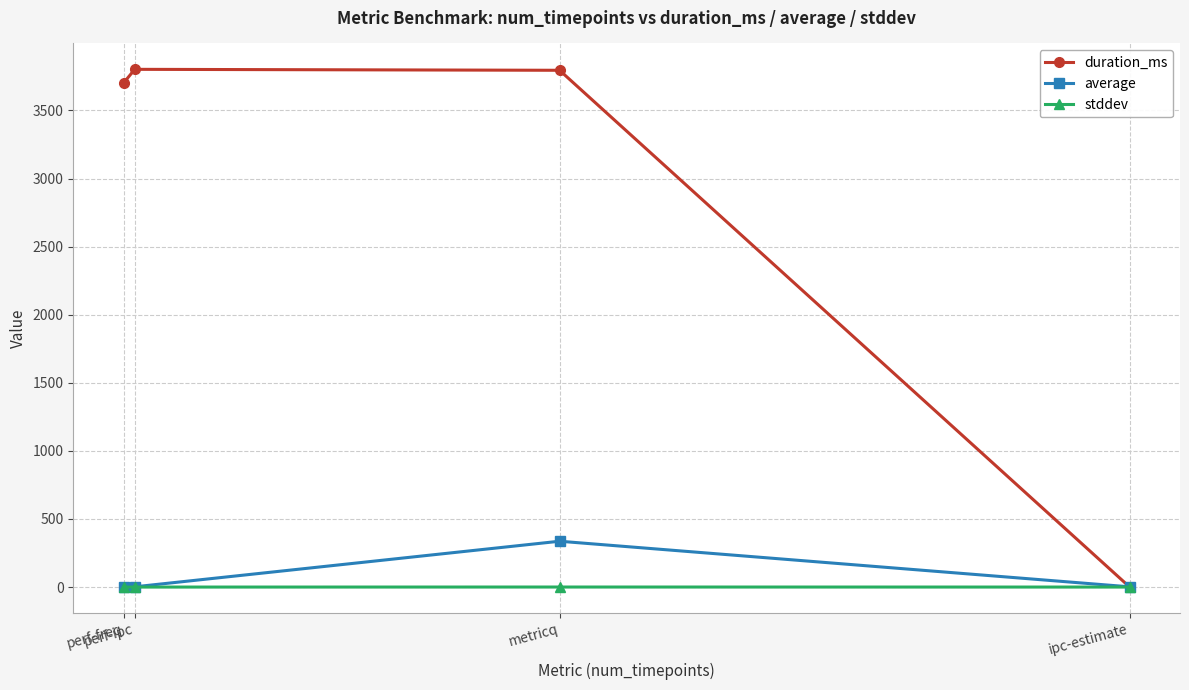

At which category does average reach its first local valley?

perf-ipc